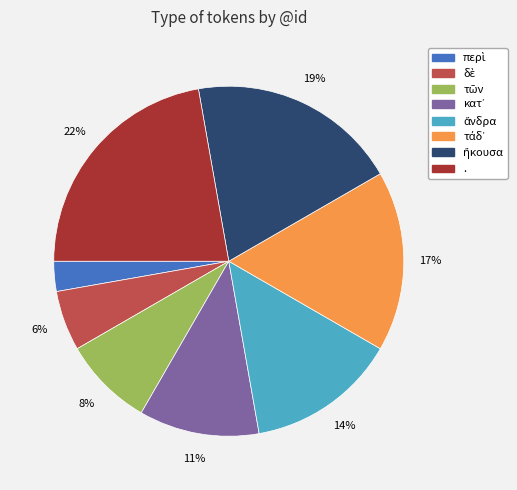

What is the largest slice in the pie chart?

.